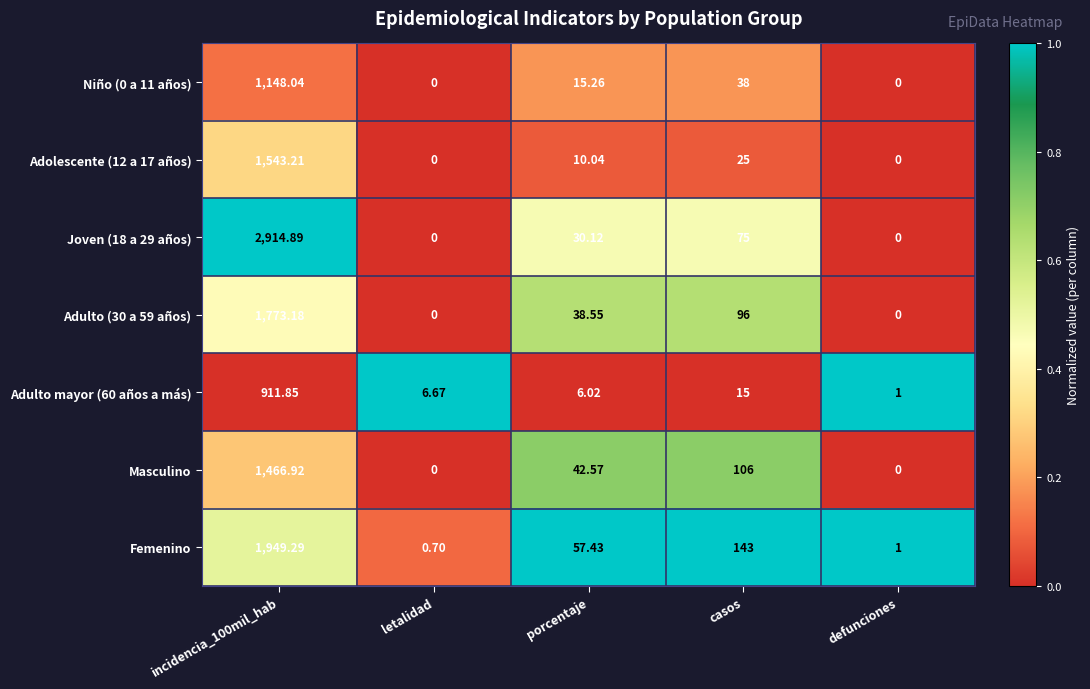

What is the spread (max minus min) of values at defunciones?

1.0